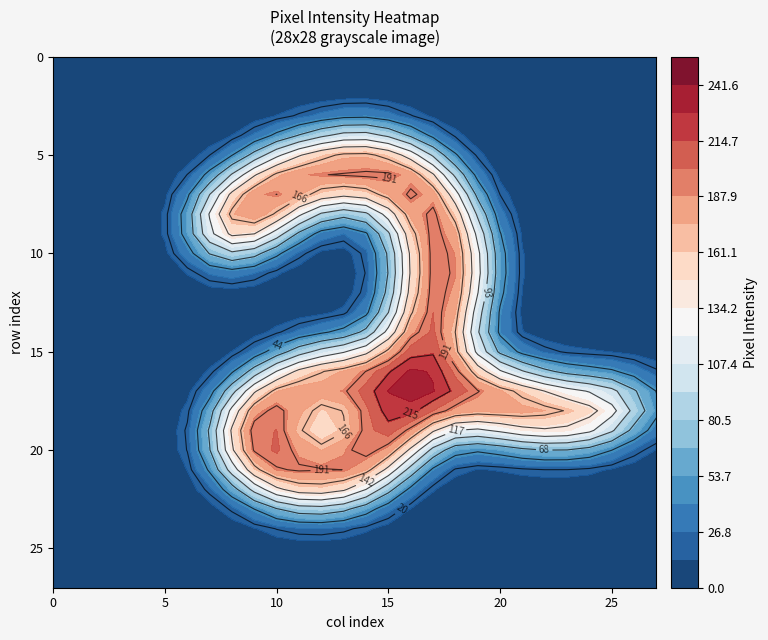

Reading right to left, extract all data points from this chart.

row0: 27=0	26=0	25=0	24=0	23=0	22=0	21=0	20=0	19=0	18=0	17=0	16=0	15=0	14=0	13=0	12=0	11=0	10=0	9=0	8=0	7=0	6=0	5=0	4=0	3=0	2=0	1=0	0=0
row1: 27=0	26=0	25=0	24=0	23=0	22=0	21=0	20=0	19=0	18=0	17=0	16=0	15=0	14=0	13=0	12=0	11=0	10=0	9=0	8=0	7=0	6=0	5=0	4=0	3=0	2=0	1=0	0=0
row2: 27=0	26=0	25=0	24=0	23=0	22=0	21=0	20=0	19=0	18=0	17=0	16=0	15=0	14=0	13=0	12=0	11=0	10=0	9=0	8=0	7=0	6=0	5=0	4=0	3=0	2=0	1=0	0=0
row3: 27=0	26=0	25=0	24=0	23=0	22=0	21=0	20=0	19=0	18=0	17=0	16=0	15=0	14=0	13=0	12=0	11=0	10=0	9=0	8=0	7=0	6=0	5=0	4=0	3=0	2=0	1=0	0=0
row4: 27=0	26=0	25=0	24=0	23=0	22=0	21=0	20=0	19=0	18=0	17=0	16=6	15=18	14=126	13=76	12=18	11=7	10=0	9=0	8=0	7=0	6=0	5=0	4=0	3=0	2=0	1=0	0=0
row5: 27=0	26=0	25=0	24=0	23=0	22=0	21=0	20=0	19=0	18=0	17=52	16=183	15=253	14=253	13=253	12=253	11=189	10=125	9=8	8=0	7=0	6=0	5=0	4=0	3=0	2=0	1=0	0=0
row6: 27=0	26=0	25=0	24=0	23=0	22=0	21=0	20=0	19=0	18=53	17=228	16=253	15=253	14=253	13=253	12=253	11=253	10=253	9=189	8=50	7=0	6=0	5=0	4=0	3=0	2=0	1=0	0=0
row7: 27=0	26=0	25=0	24=0	23=0	22=0	21=0	20=0	19=0	18=158	17=253	16=253	15=194	14=182	13=182	12=182	11=228	10=253	9=253	8=228	7=102	6=0	5=0	4=0	3=0	2=0	1=0	0=0
row8: 27=0	26=0	25=0	24=0	23=0	22=0	21=0	20=0	19=19	18=236	17=253	16=253	15=42	14=0	13=0	12=0	11=108	10=228	9=253	8=253	7=177	6=0	5=0	4=0	3=0	2=0	1=0	0=0
row9: 27=0	26=0	25=0	24=0	23=0	22=0	21=0	20=0	19=128	18=253	17=253	16=186	15=5	14=0	13=0	12=0	11=0	10=78	9=253	8=253	7=255	6=0	5=0	4=0	3=0	2=0	1=0	0=0
row10: 27=0	26=0	25=0	24=0	23=0	22=0	21=0	20=0	19=141	18=253	17=253	16=177	15=0	14=0	13=0	12=0	11=0	10=3	9=11	8=113	7=75	6=0	5=0	4=0	3=0	2=0	1=0	0=0
row11: 27=0	26=0	25=0	24=0	23=0	22=0	21=0	20=0	19=141	18=253	17=253	16=177	15=0	14=0	13=0	12=0	11=0	10=0	9=0	8=0	7=0	6=0	5=0	4=0	3=0	2=0	1=0	0=0
row12: 27=0	26=0	25=0	24=0	23=0	22=0	21=0	20=0	19=141	18=253	17=253	16=177	15=0	14=0	13=0	12=0	11=0	10=0	9=0	8=0	7=0	6=0	5=0	4=0	3=0	2=0	1=0	0=0
row13: 27=0	26=0	25=0	24=0	23=0	22=0	21=0	20=0	19=59	18=253	17=253	16=231	15=30	14=0	13=0	12=0	11=0	10=0	9=0	8=0	7=0	6=0	5=0	4=0	3=0	2=0	1=0	0=0
row14: 27=0	26=0	25=0	24=0	23=0	22=0	21=0	20=0	19=16	18=224	17=253	16=253	15=42	14=0	13=0	12=0	11=0	10=0	9=0	8=0	7=0	6=0	5=0	4=0	3=0	2=0	1=0	0=0
row15: 27=0	26=0	25=0	24=0	23=0	22=0	21=0	20=0	19=0	18=158	17=253	16=253	15=176	14=95	13=95	12=95	11=34	10=0	9=0	8=0	7=0	6=0	5=0	4=0	3=0	2=0	1=0	0=0
row16: 27=0	26=0	25=0	24=0	23=0	22=0	21=47	20=113	19=124	18=245	17=253	16=253	15=253	14=253	13=253	12=253	11=239	10=118	9=0	8=0	7=0	6=0	5=0	4=0	3=0	2=0	1=0	0=0
row17: 27=0	26=130	25=130	24=130	23=130	22=171	21=251	20=253	19=253	18=253	17=253	16=253	15=253	14=248	13=242	12=253	11=253	10=252	9=249	8=41	7=0	6=0	5=0	4=0	3=0	2=0	1=0	0=0
row18: 27=0	26=226	25=253	24=253	23=253	22=253	21=253	20=253	19=253	18=235	17=244	16=253	15=253	14=155	13=6	12=106	11=187	10=253	9=253	8=165	7=3	6=0	5=0	4=0	3=0	2=0	1=0	0=0
row19: 27=0	26=6	25=104	24=206	23=206	22=206	21=206	20=94	19=88	18=33	17=100	16=253	15=253	14=253	13=106	12=0	11=47	10=253	9=253	8=253	7=18	6=0	5=0	4=0	3=0	2=0	1=0	0=0
row20: 27=0	26=0	25=0	24=0	23=0	22=0	21=0	20=0	19=0	18=0	17=17	16=180	15=253	14=253	13=250	12=116	11=155	10=253	9=253	8=228	7=14	6=0	5=0	4=0	3=0	2=0	1=0	0=0
row21: 27=0	26=0	25=0	24=0	23=0	22=0	21=0	20=0	19=0	18=0	17=0	16=16	15=182	14=253	13=253	12=253	11=253	10=253	9=253	8=116	7=0	6=0	5=0	4=0	3=0	2=0	1=0	0=0
row22: 27=0	26=0	25=0	24=0	23=0	22=0	21=0	20=0	19=0	18=0	17=0	16=0	15=13	14=141	13=251	12=253	11=253	10=228	9=60	8=5	7=0	6=0	5=0	4=0	3=0	2=0	1=0	0=0
row23: 27=0	26=0	25=0	24=0	23=0	22=0	21=0	20=0	19=0	18=0	17=0	16=0	15=0	14=0	13=17	12=17	11=17	10=13	9=0	8=0	7=0	6=0	5=0	4=0	3=0	2=0	1=0	0=0
row24: 27=0	26=0	25=0	24=0	23=0	22=0	21=0	20=0	19=0	18=0	17=0	16=0	15=0	14=0	13=0	12=0	11=0	10=0	9=0	8=0	7=0	6=0	5=0	4=0	3=0	2=0	1=0	0=0
row25: 27=0	26=0	25=0	24=0	23=0	22=0	21=0	20=0	19=0	18=0	17=0	16=0	15=0	14=0	13=0	12=0	11=0	10=0	9=0	8=0	7=0	6=0	5=0	4=0	3=0	2=0	1=0	0=0
row26: 27=0	26=0	25=0	24=0	23=0	22=0	21=0	20=0	19=0	18=0	17=0	16=0	15=0	14=0	13=0	12=0	11=0	10=0	9=0	8=0	7=0	6=0	5=0	4=0	3=0	2=0	1=0	0=0
row27: 27=0	26=0	25=0	24=0	23=0	22=0	21=0	20=0	19=0	18=0	17=0	16=0	15=0	14=0	13=0	12=0	11=0	10=0	9=0	8=0	7=0	6=0	5=0	4=0	3=0	2=0	1=0	0=0